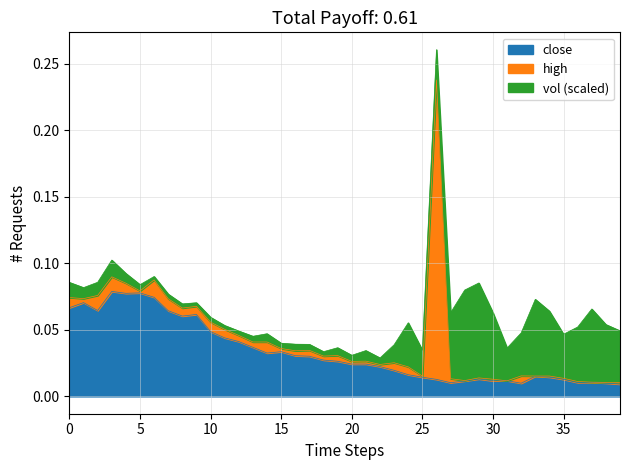

The high series shows 0.0 at 34. True or false?

False